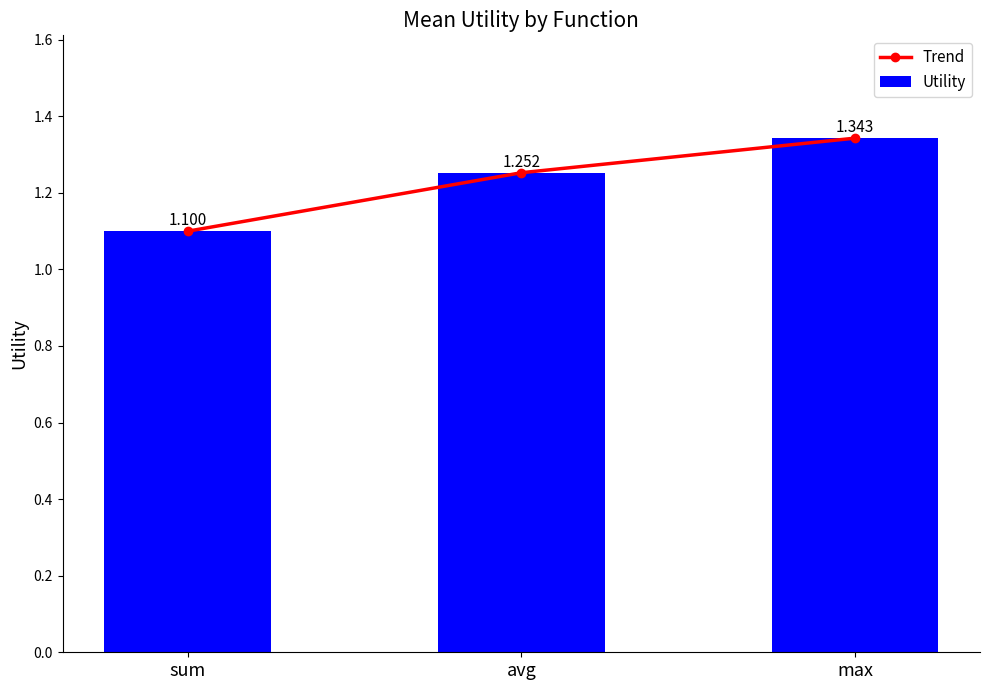

Reading left to right, extract all data points from this chart.

Trend: sum=1.1	avg=1.3	max=1.3
Utility: sum=1.1	avg=1.3	max=1.3